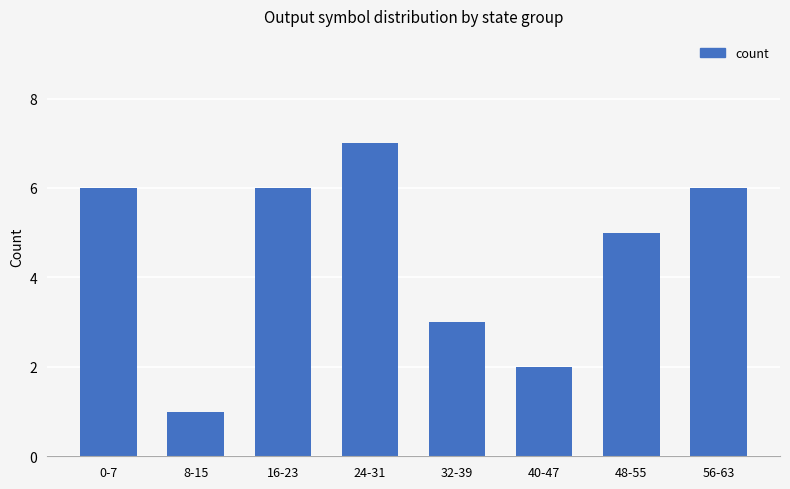

Count the values in the range 3 to 6.

5